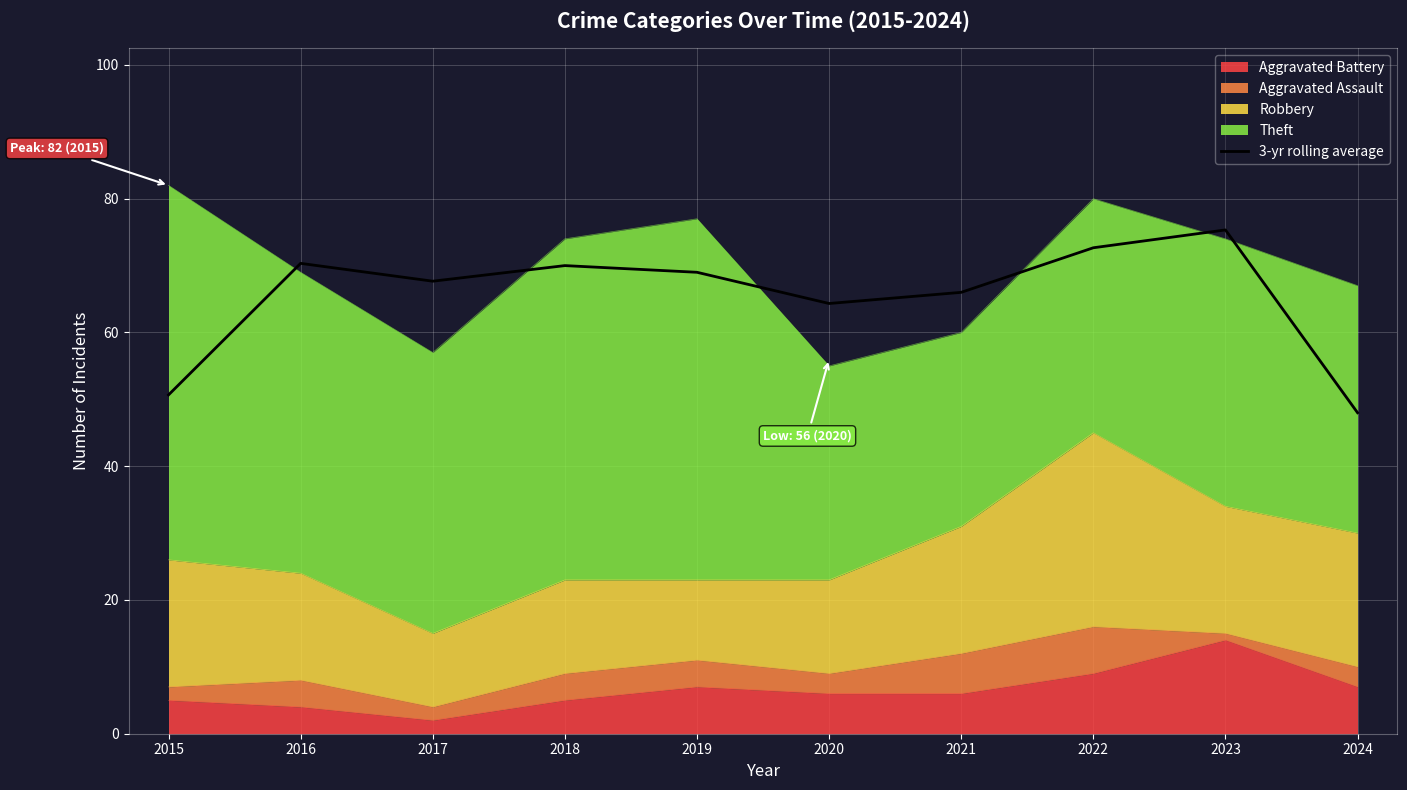

Which has a higher value, 2022 or 2023?

2023